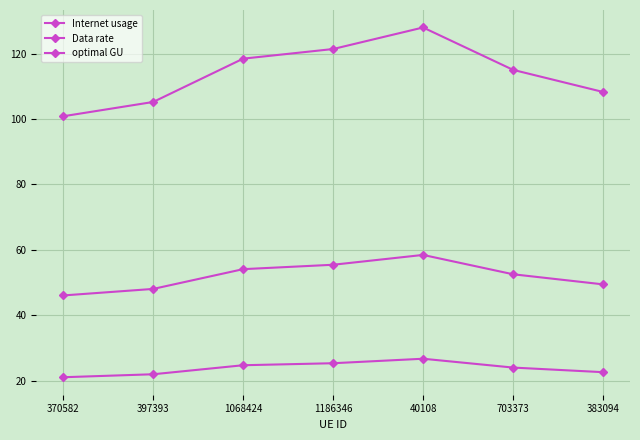

True or false: Data rate and Internet usage cross at least once.

False